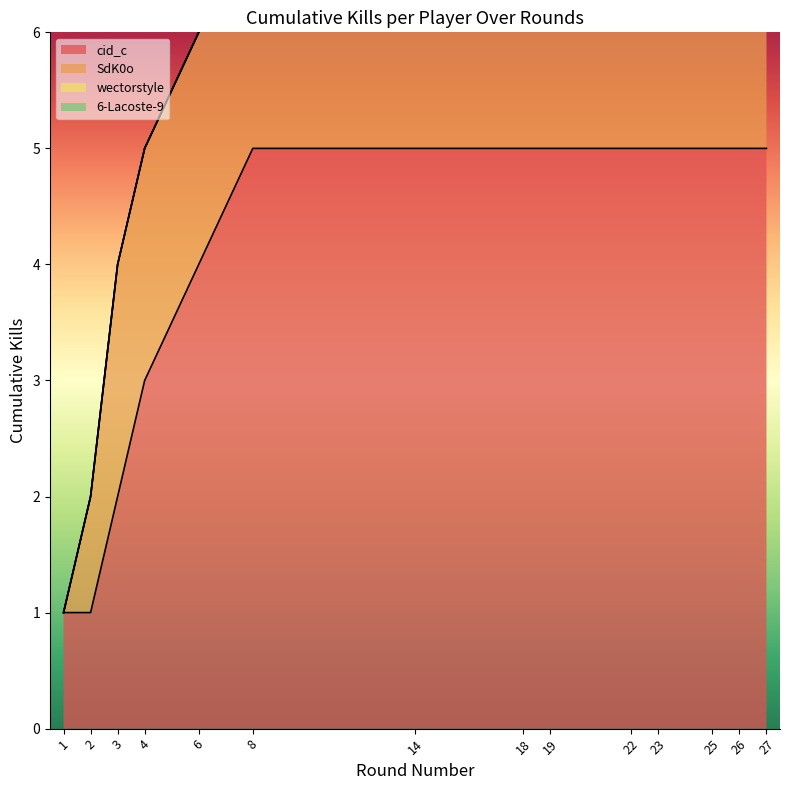

Reading left to right, list all the values displayed in this chart.

1=1	2=2	3=4	4=5	6=6	8=7	14=8	18=8	19=9	22=10	23=11	25=12	26=13	27=14